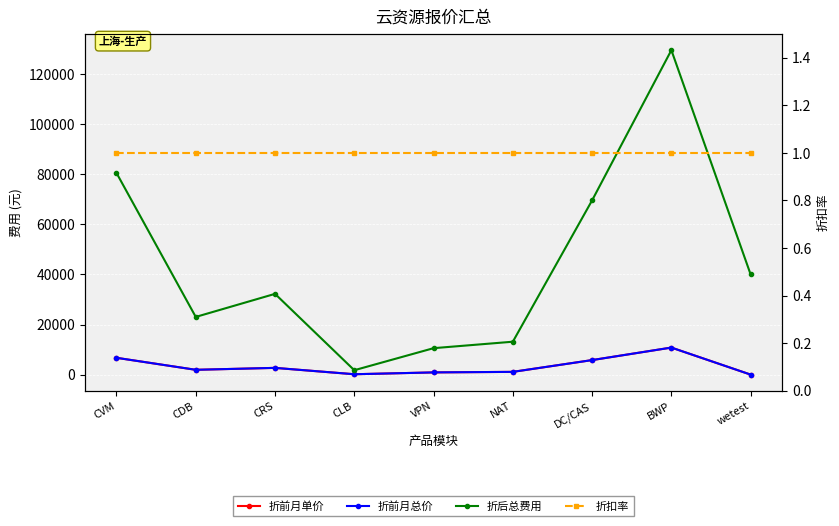

True or false: 折后总费用 and 折前月单价 cross at least once.

False